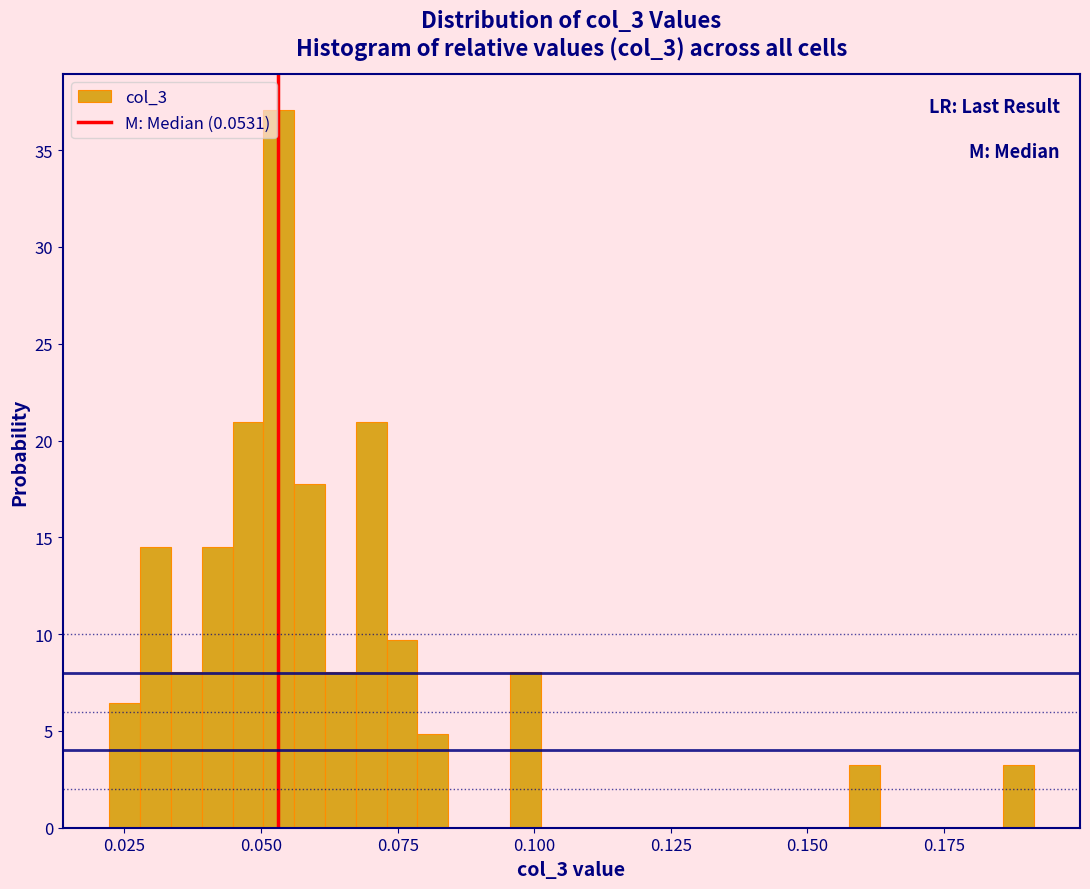

Around what value on the x-axis is the tallest bar? Give the approximate position of its centre, as read against the axis.

0.055